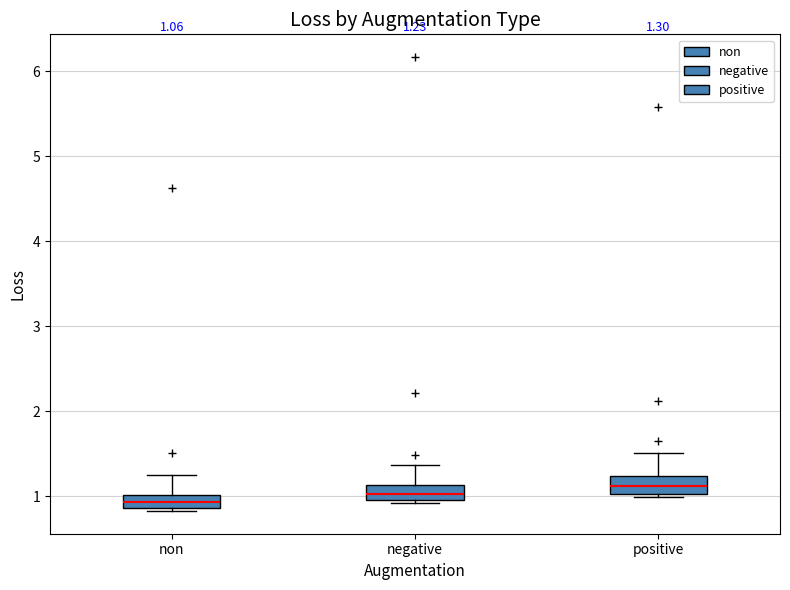

Which box's median line is the lowest?

non